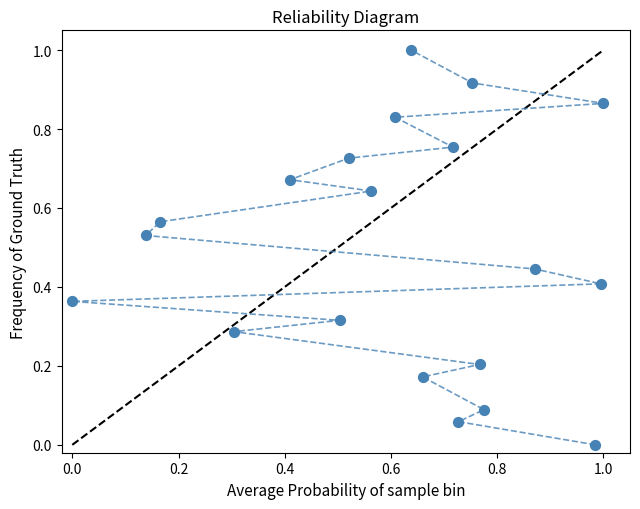

What is the range of Y values (max minus min)?

1.0